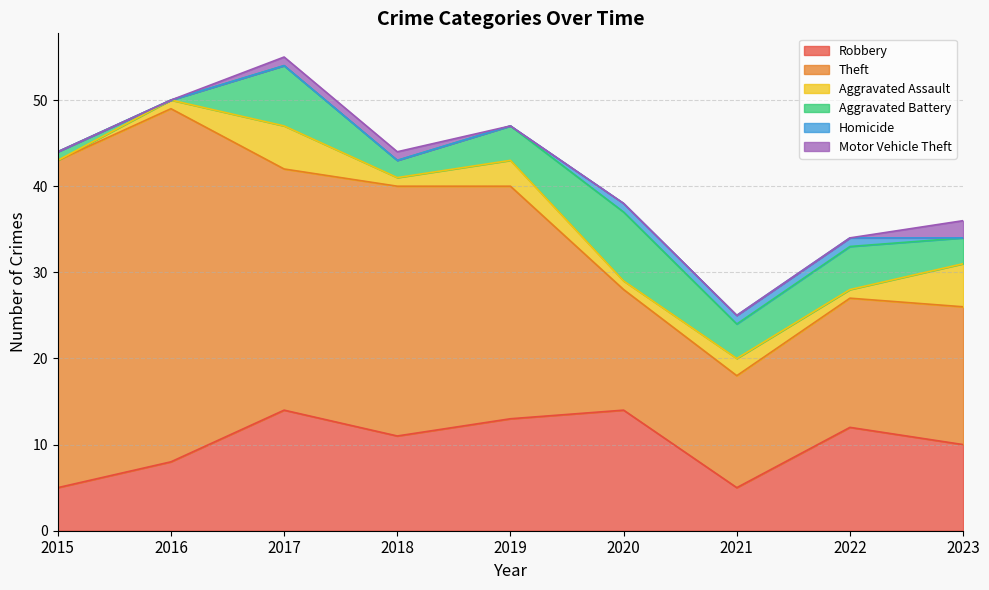

What is the difference between the Aggravated Battery values at 2019 and 2022?

1